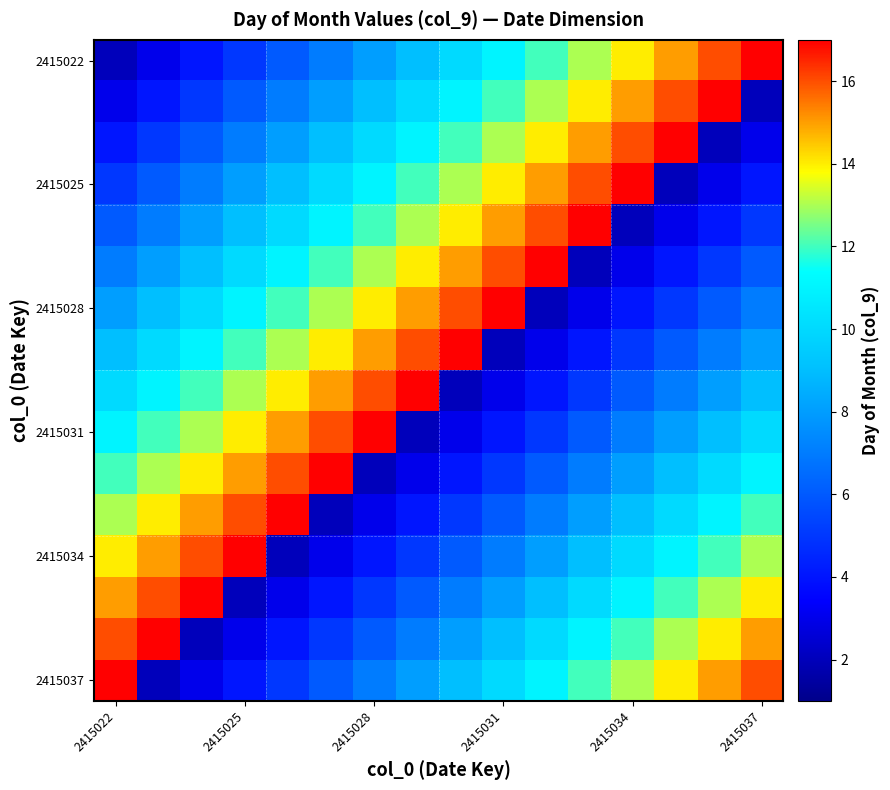

How many data points does each series have?

16